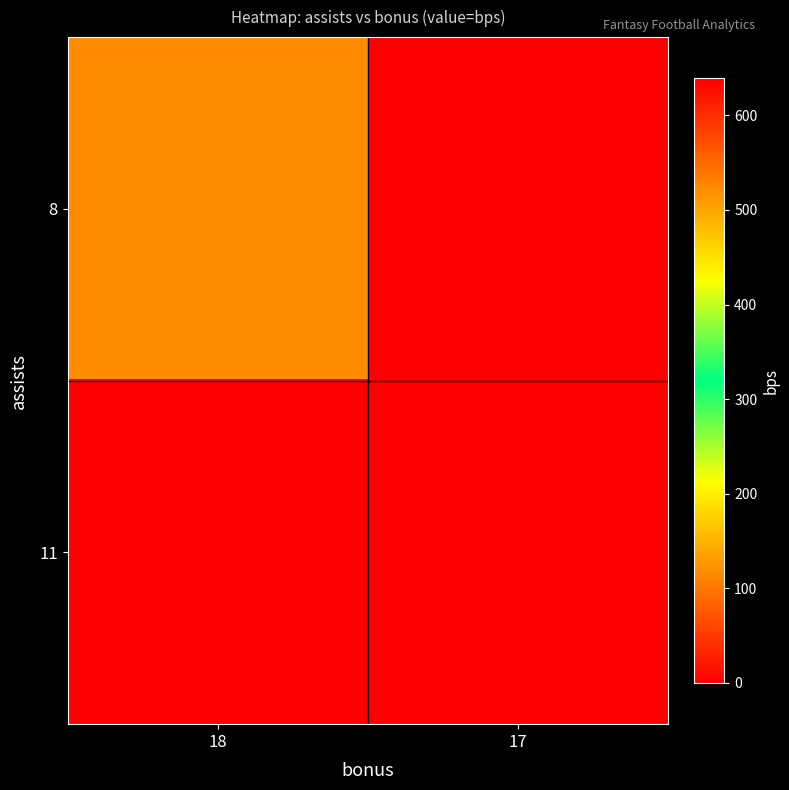

Reading left to right, what are all the values shown in this chart?

8: 18=520	17=0
11: 18=639	17=0